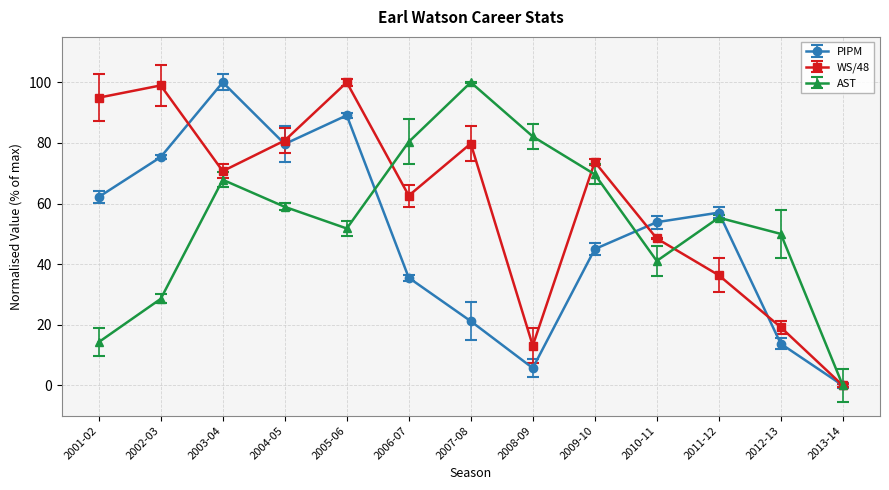

At how many categories does at least one series exceed 94?

5